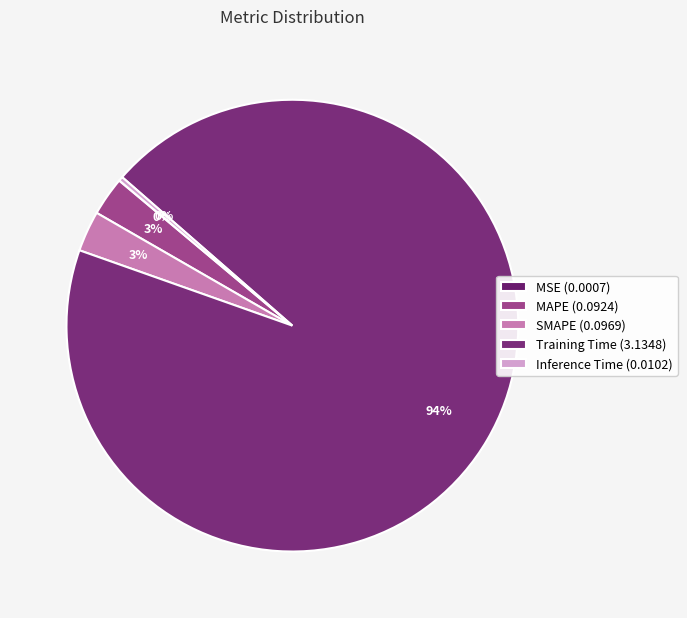

How many slices are in this pie chart?

5